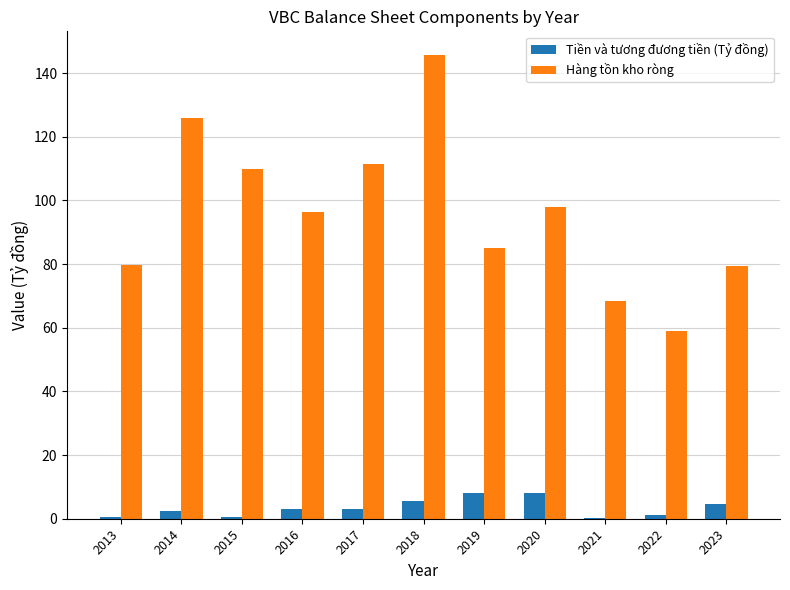

At which category is the sum across all series the highest?

2018